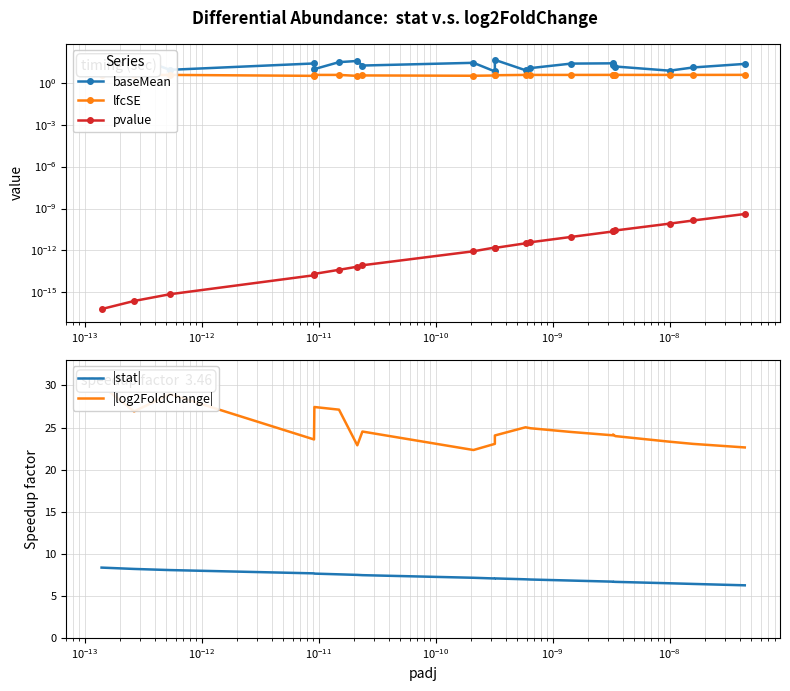

How many lines are shown in the chart?

5